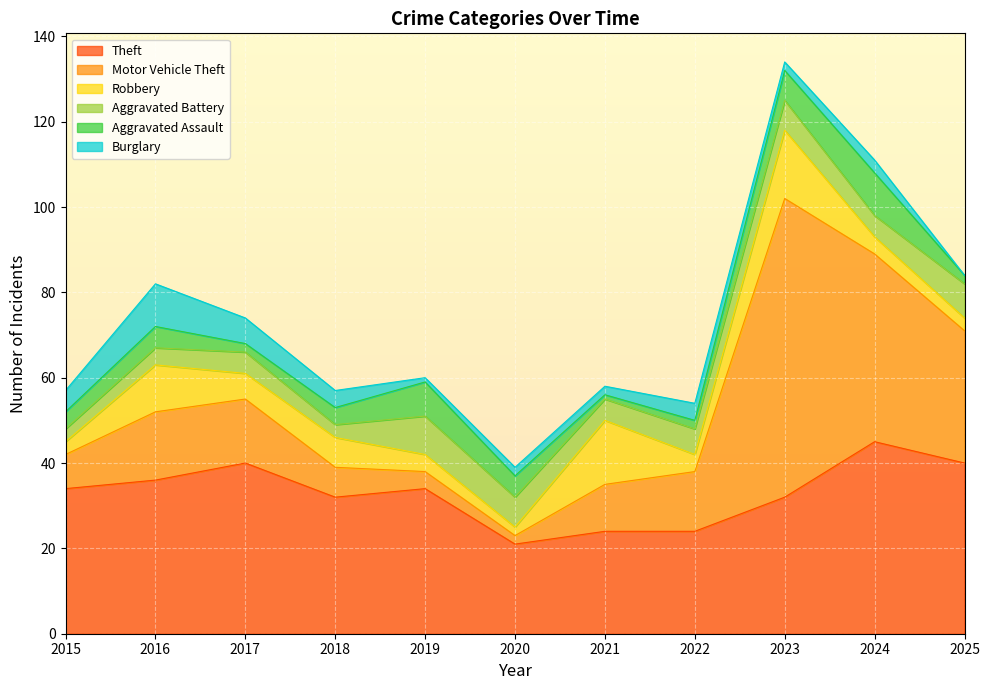

Reading right to left, extract all data points from this chart.

Theft: 2025=40	2024=45	2023=32	2022=24	2021=24	2020=21	2019=34	2018=32	2017=40	2016=36	2015=34
Motor Vehicle Theft: 2025=31	2024=44	2023=70	2022=14	2021=11	2020=2	2019=4	2018=7	2017=15	2016=16	2015=8
Robbery: 2025=3	2024=4	2023=16	2022=4	2021=15	2020=2	2019=4	2018=7	2017=6	2016=11	2015=3
Aggravated Battery: 2025=8	2024=5	2023=7	2022=6	2021=5	2020=7	2019=9	2018=3	2017=5	2016=4	2015=3
Aggravated Assault: 2025=2	2024=10	2023=7	2022=2	2021=1	2020=5	2019=8	2018=4	2017=2	2016=5	2015=4
Burglary: 2025=0	2024=3	2023=2	2022=4	2021=2	2020=2	2019=1	2018=4	2017=6	2016=10	2015=5